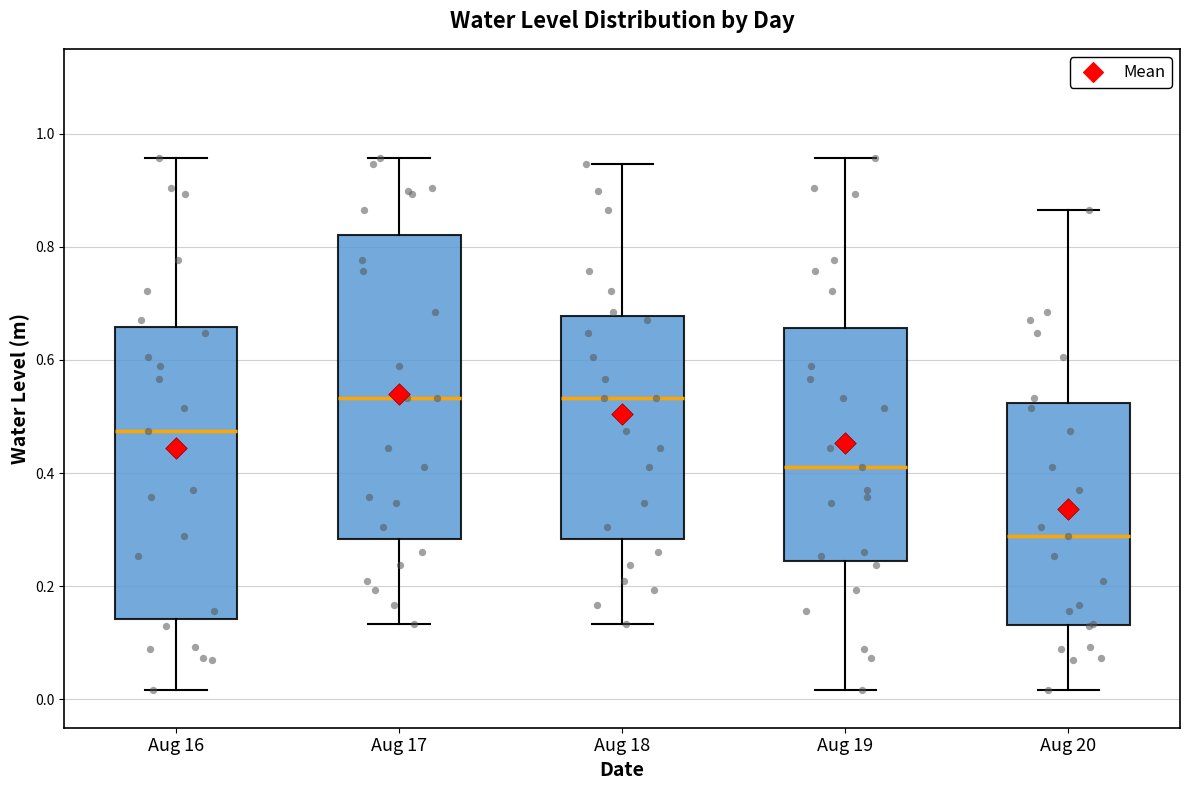

Reading left to right, read every box against the y-axis: the position of its median line, the range the box covers, and the ends of its whiskers. The values are not printed on the chart, so give them approximately, as read against the axis.

Aug 16: median 0.48, box 0.14 to 0.66, whiskers 0.02 to 0.96
Aug 17: median 0.54, box 0.28 to 0.82, whiskers 0.14 to 0.96
Aug 18: median 0.54, box 0.28 to 0.68, whiskers 0.14 to 0.94
Aug 19: median 0.42, box 0.24 to 0.66, whiskers 0.02 to 0.96
Aug 20: median 0.28, box 0.14 to 0.52, whiskers 0.02 to 0.86